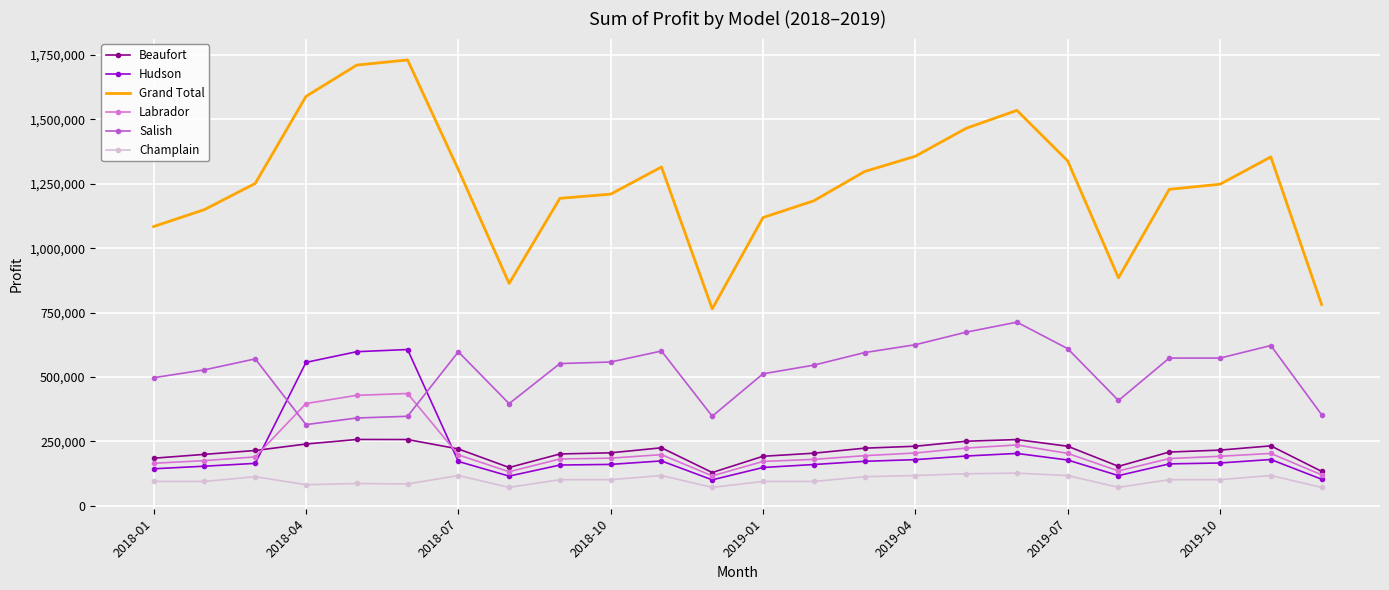

What is the average value of the Champlain series?

99257.3